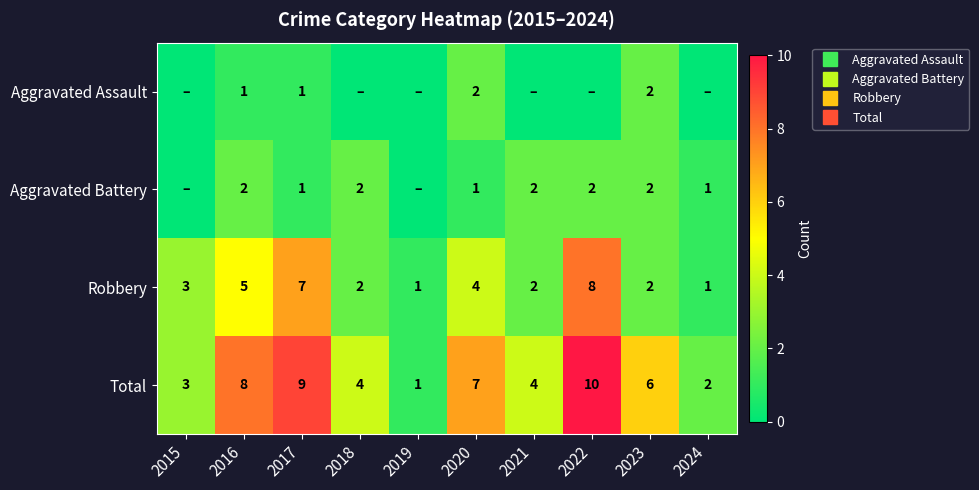

What is the total value across all series at 2017?

18